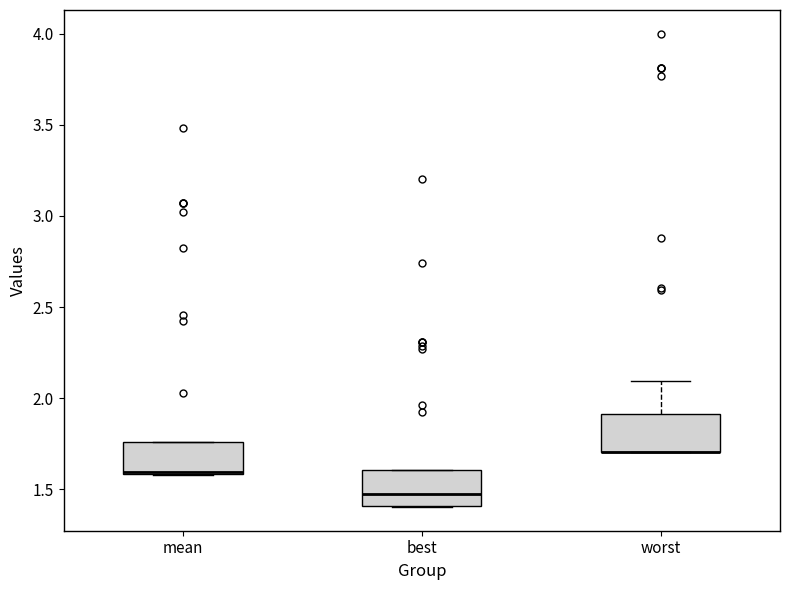

Reading left to right, transcribe this box plot: for each box, give where its median line is, the range the box spans, and where its two whiskers end, as read against the y-axis. The values are not printed on the chart, so give them approximately, as read against the axis.

mean: median 1.60 (just above the box's lower edge), box 1.60 to 1.75, whiskers 1.60 to 1.75
best: median 1.45, box 1.40 to 1.60, whiskers 1.40 to 1.60
worst: median 1.70 (drawn on the box's lower edge), box 1.70 to 1.90, whiskers 1.70 to 2.10